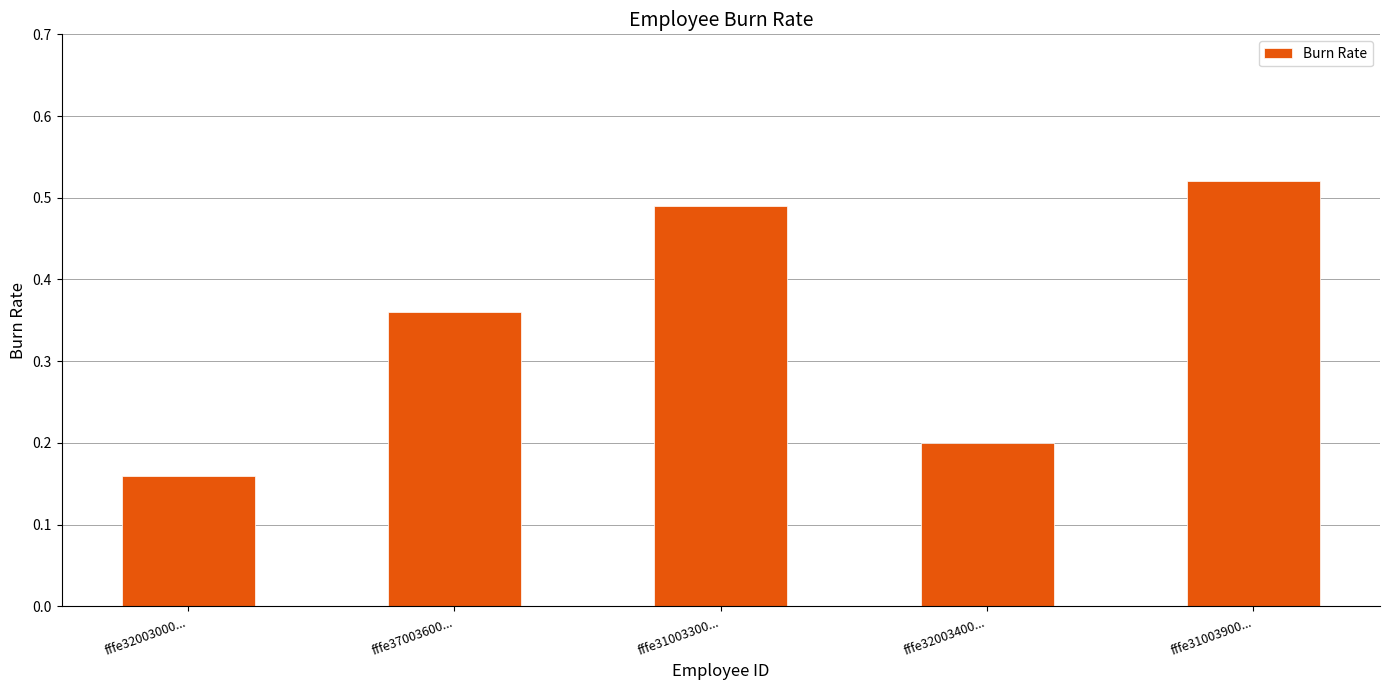

What is the sum of the values at fffe31003300... and fffe32003400...?

0.7